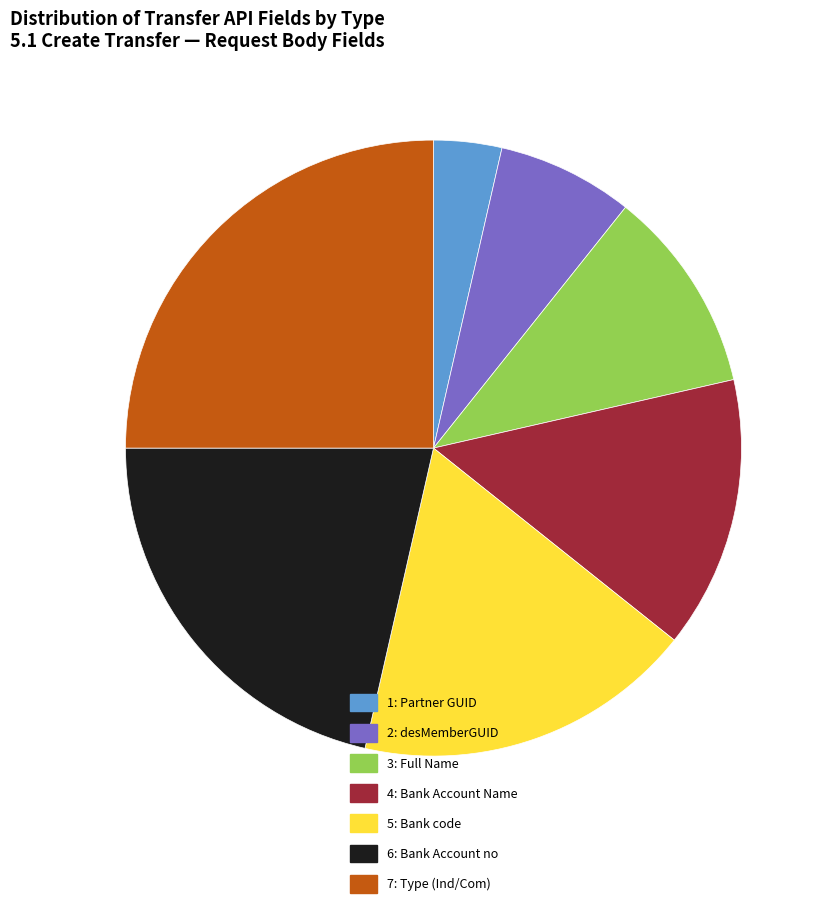

Is there any slice that represents more than half of the pie?

No